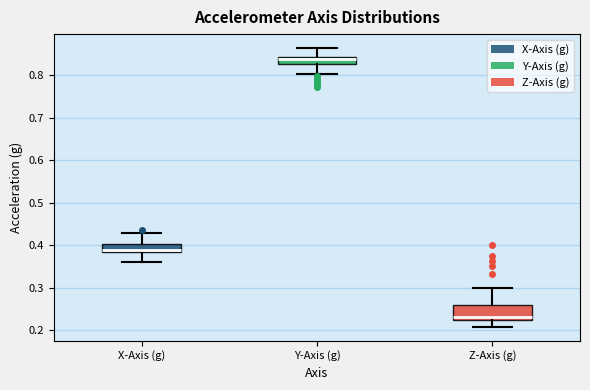

Reading left to right, read every box against the y-axis: the position of its median line, the range the box covers, and the ends of its whiskers. The values are not printed on the chart, so give them approximately, as read against the axis.

X-Axis (g): median 0.39, box 0.38 to 0.40, whiskers 0.36 to 0.43
Y-Axis (g): median 0.84 (inside the box), box 0.83 to 0.84, whiskers 0.80 to 0.86
Z-Axis (g): median 0.23, box 0.22 to 0.26, whiskers 0.21 to 0.30